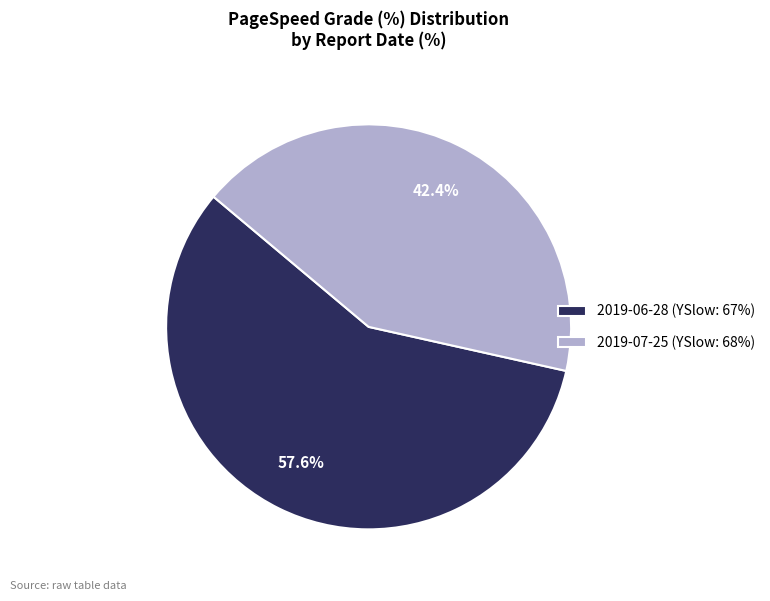

Is the sum of 2019-06-28 (YSlow: 67%) and 2019-07-25 (YSlow: 68%) greater than half?

Yes